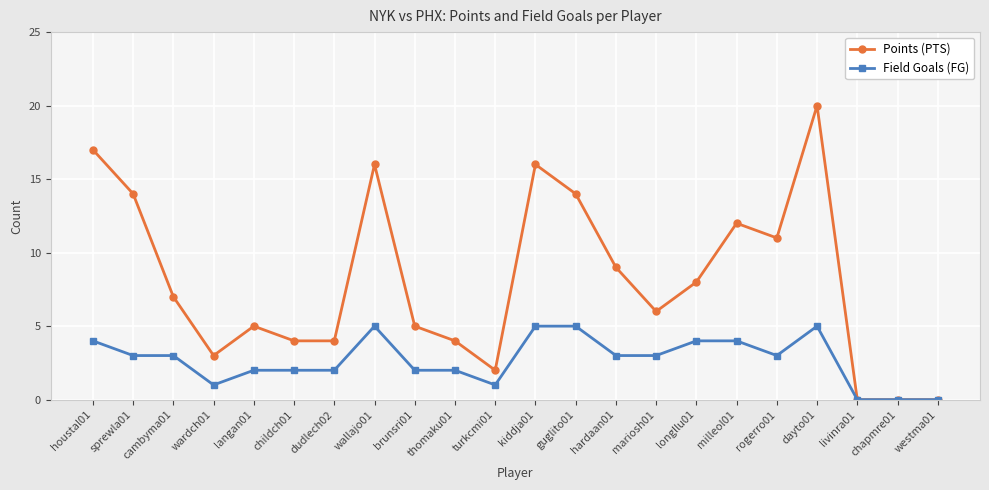

Where is the first local minimum for Points (PTS)?

wardch01